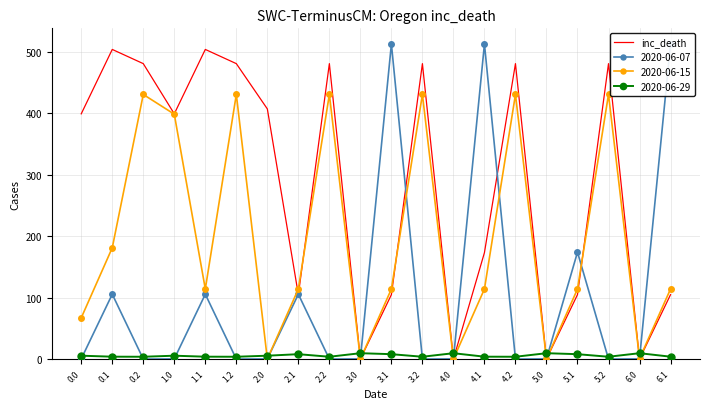

Is this an area chart (filled region under the line)?

No